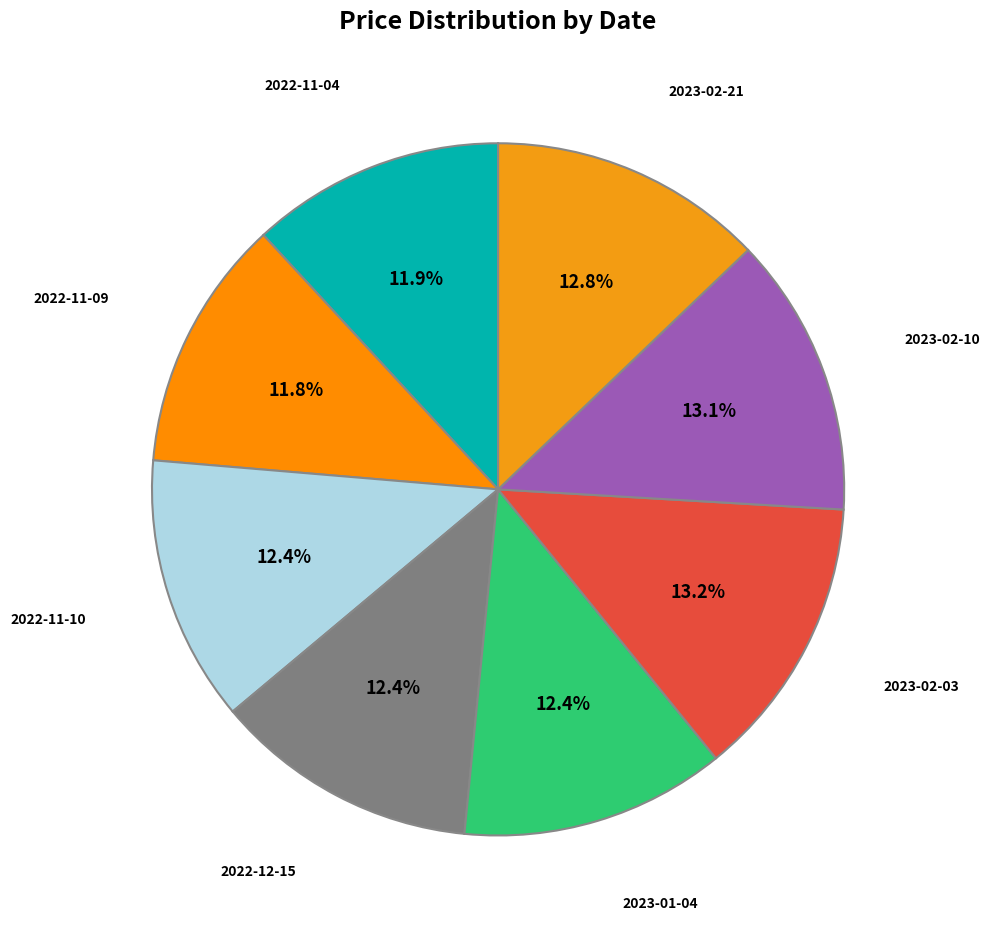

Does any single category account for the majority?

No